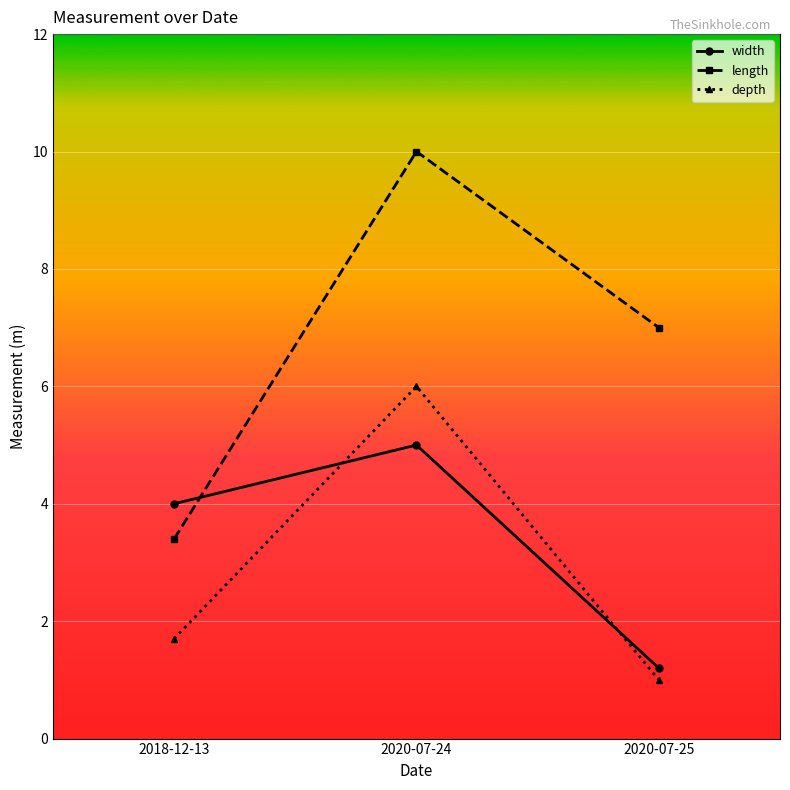

Reading left to right, list all the values displayed in this chart.

width: 4.0	5.0	1.2
length: 3.4	10.0	7.0
depth: 1.7	6.0	1.0